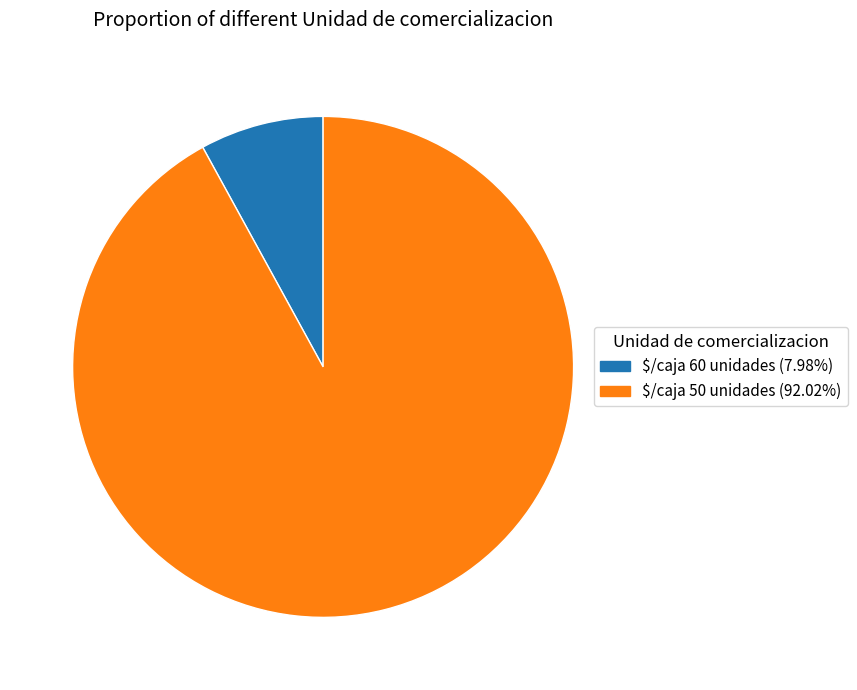

How many slices are in this pie chart?

2